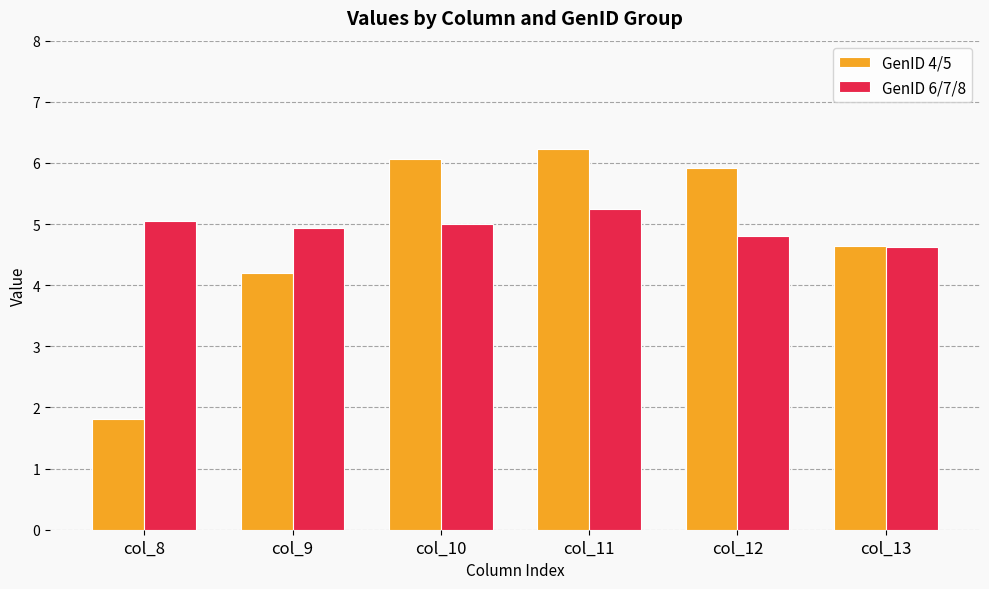

Reading left to right, transcribe all the data shown in this chart.

GenID 4/5: col_8=1.8	col_9=4.2	col_10=6.1	col_11=6.2	col_12=5.9	col_13=4.6
GenID 6/7/8: col_8=5.1	col_9=4.9	col_10=5.0	col_11=5.3	col_12=4.8	col_13=4.6